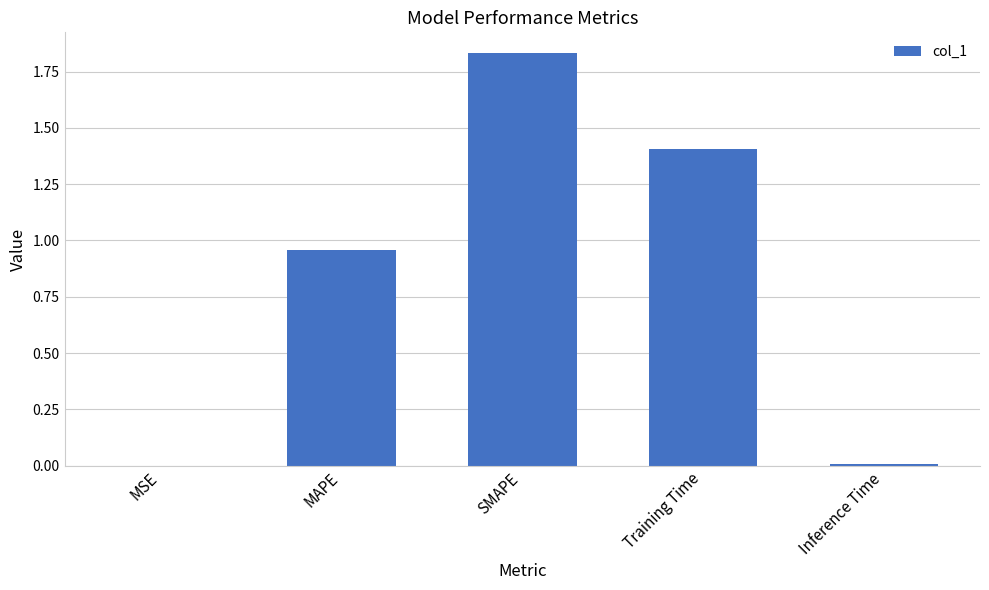

True or false: the data shows 0.9 at Training Time.

False